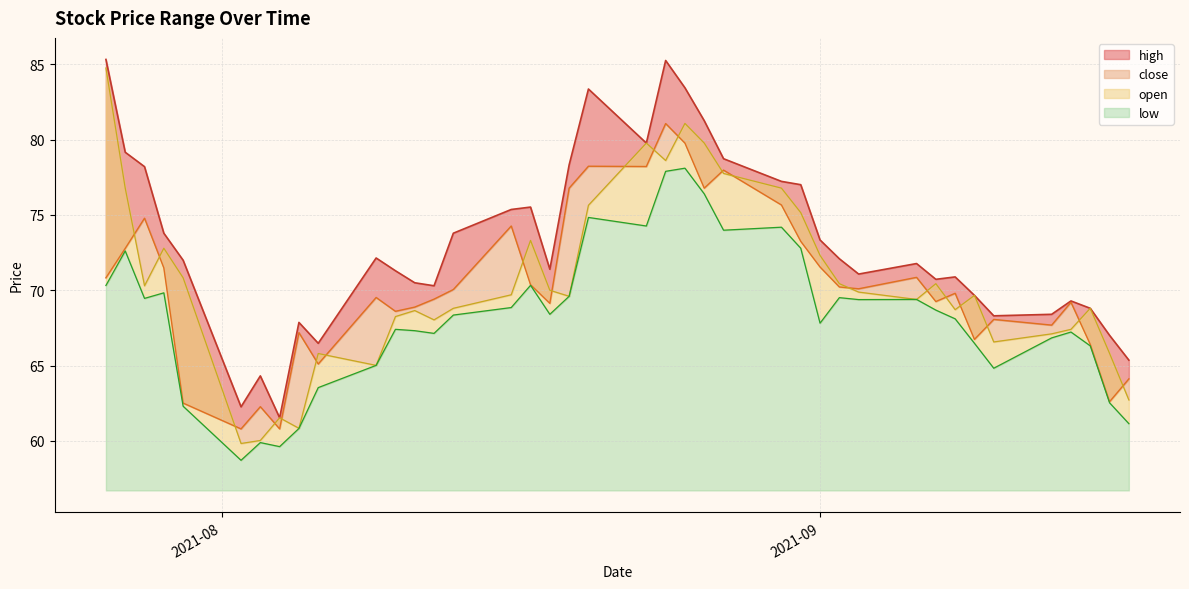

Is it true that low equals 84.3 at 4?

False